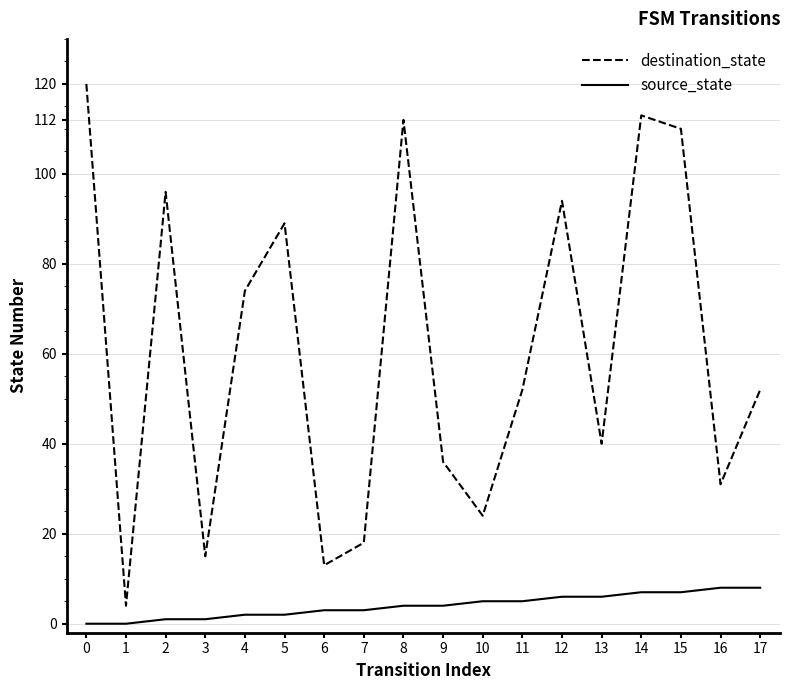

Is this an area chart (filled region under the line)?

No